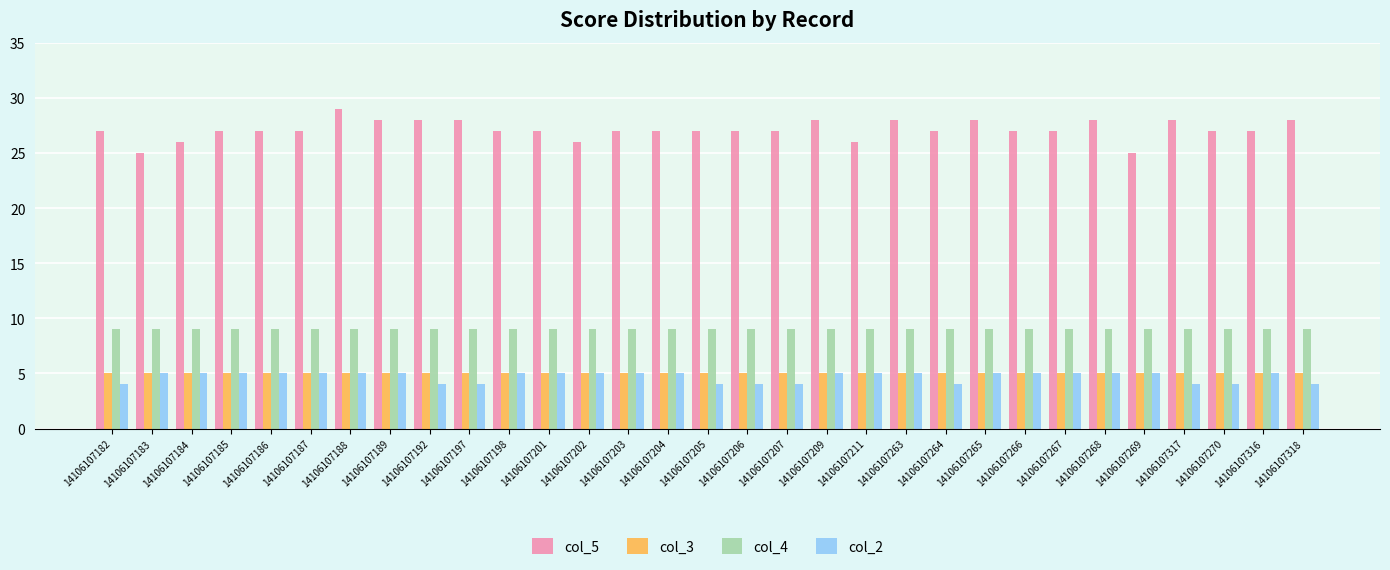

What is the total value across all series at 14106107189?

47